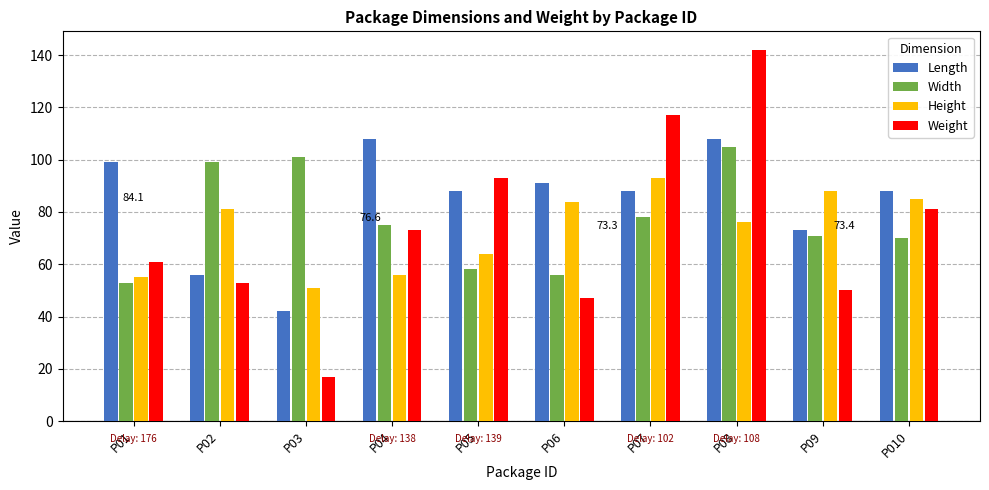

Which series changed the most between P01 and P04?

Width